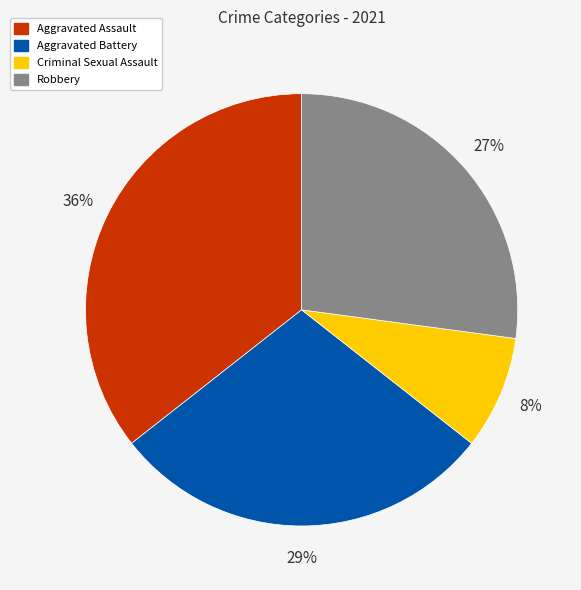

Combined, do Aggravated Assault and Robbery account for over 50%?

Yes